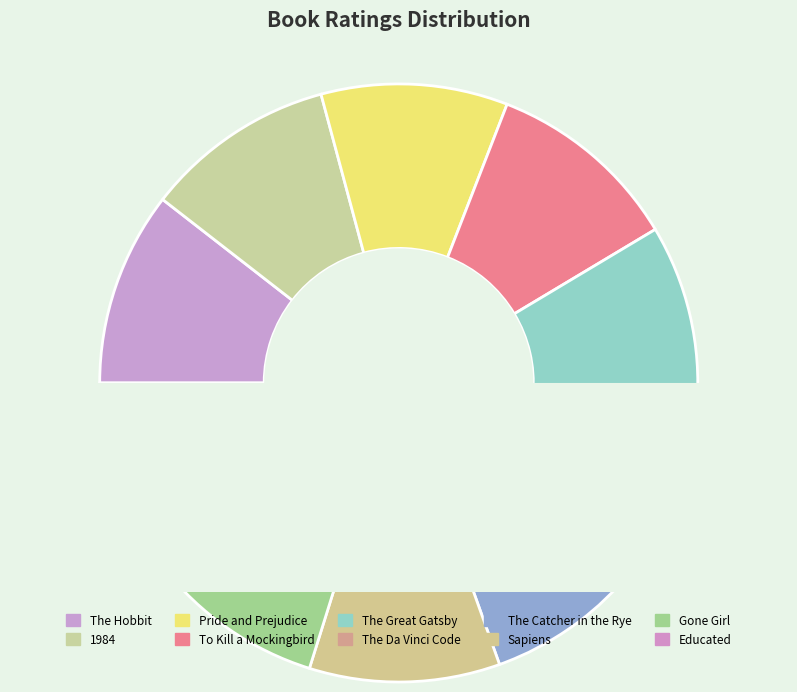

Rank the categories by value from lowest to highest.

The Catcher in the Rye, The Da Vinci Code, Gone Girl, The Great Gatsby, Pride and Prejudice, 1984, Sapiens, The Hobbit, To Kill a Mockingbird, Educated